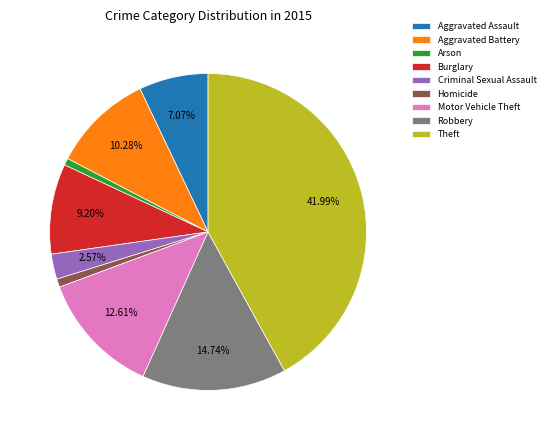

What percentage is the Robbery slice, to the nearest percent?

15%